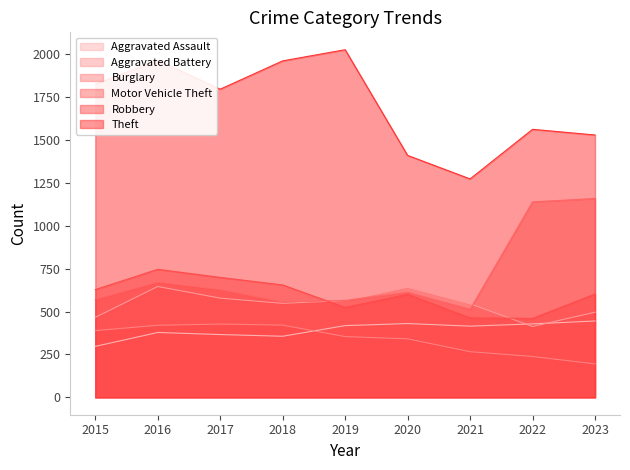

Reading right to left, what are all the values shown in this chart?

Aggravated Assault: 445	428	415	430	418	356	366	378	297
Aggravated Battery: 496	413	545	641	564	548	578	646	466
Burglary: 195	238	266	341	354	421	427	420	389
Motor Vehicle Theft: 1159	1139	513	612	565	556	628	671	571
Robbery: 602	460	463	601	524	655	699	746	628
Theft: 1529	1562	1273	1410	2026	1961	1796	1964	1825